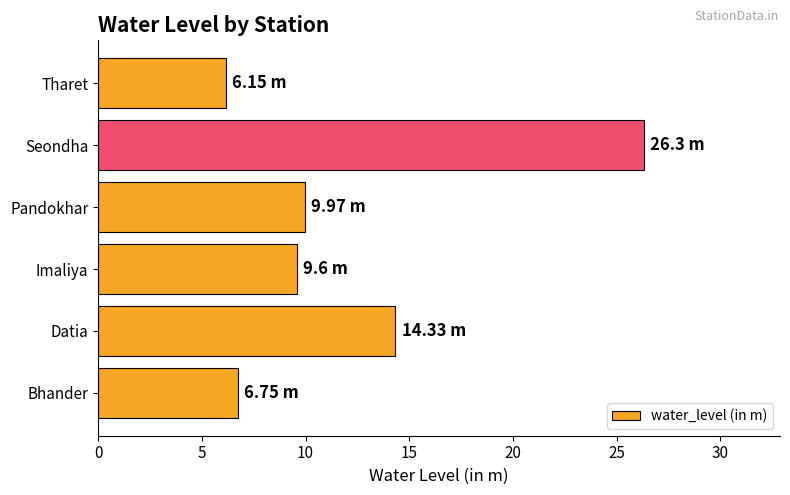

List the labels in order of value, largest first.

Seondha, Datia, Pandokhar, Imaliya, Bhander, Tharet